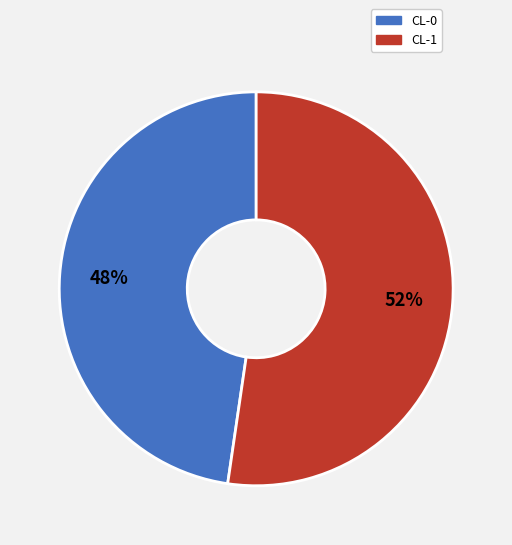

How many slices are in this pie chart?

2